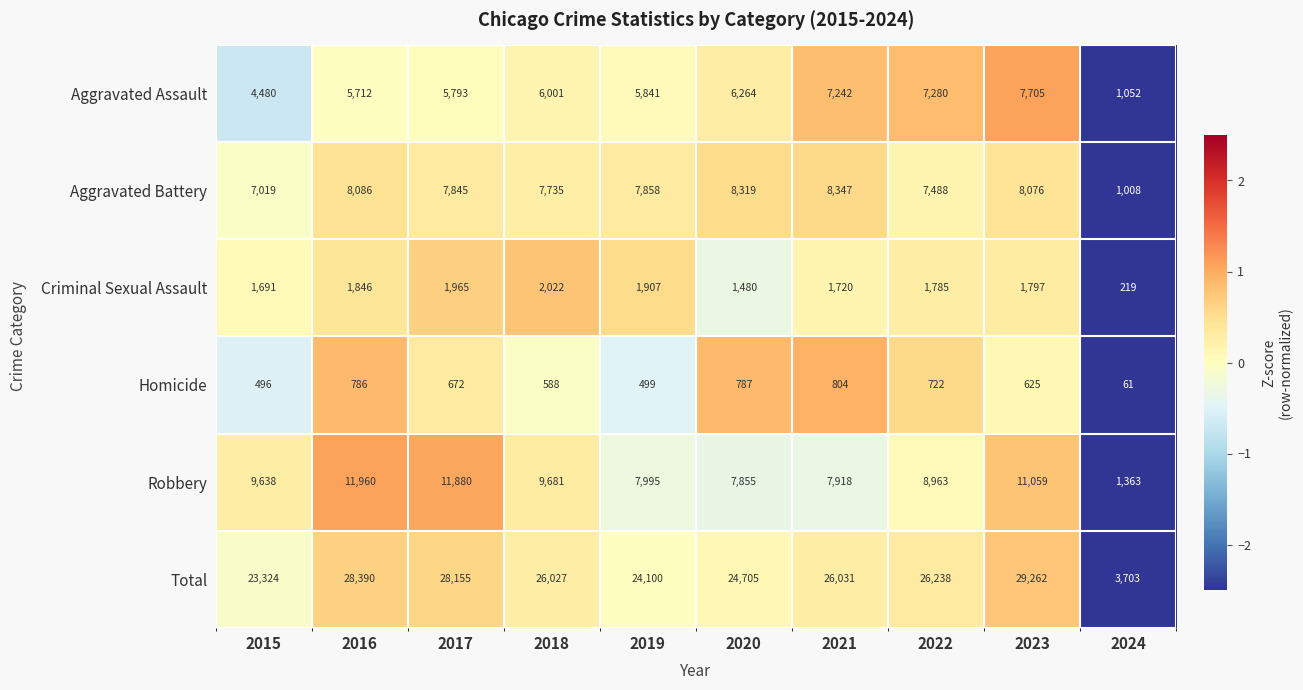

At how many categories does at least one series exceed 13907?

9